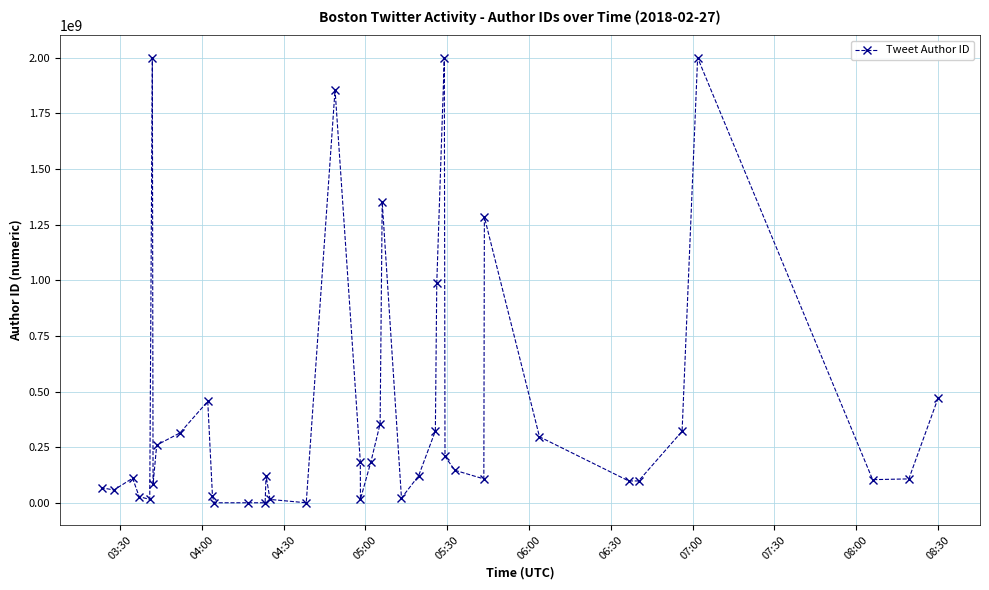

What is the maximum value shown in the chart?

2000000000